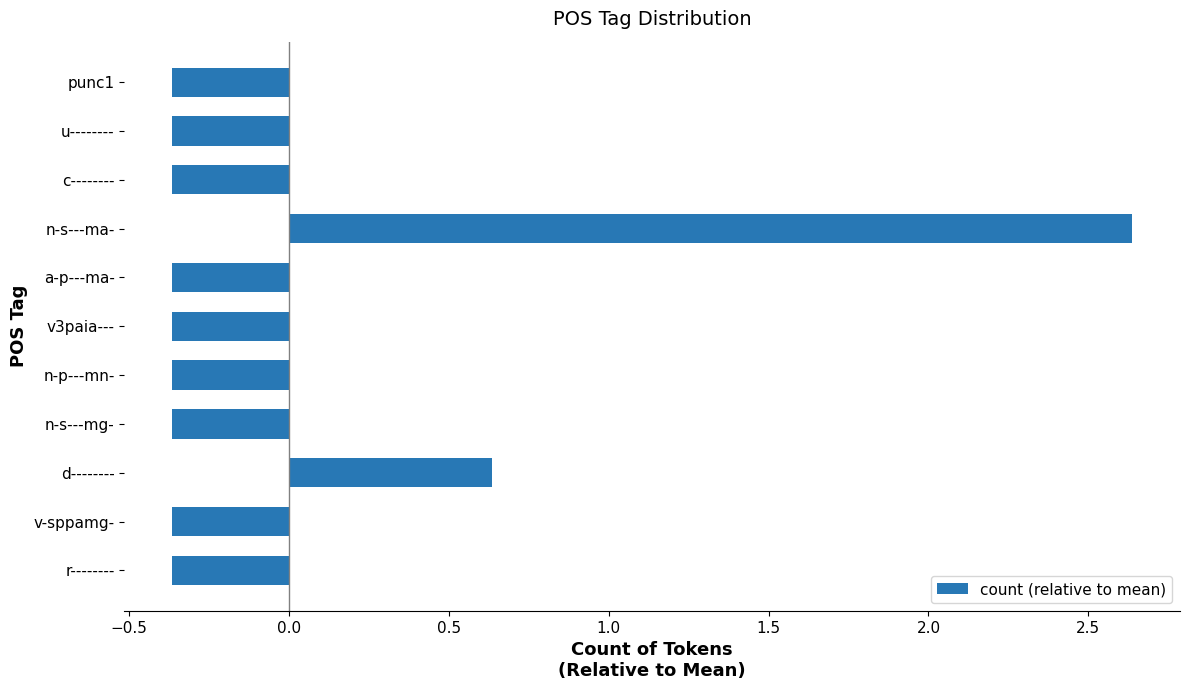

True or false: the data shows -0.6 at punc1.

False